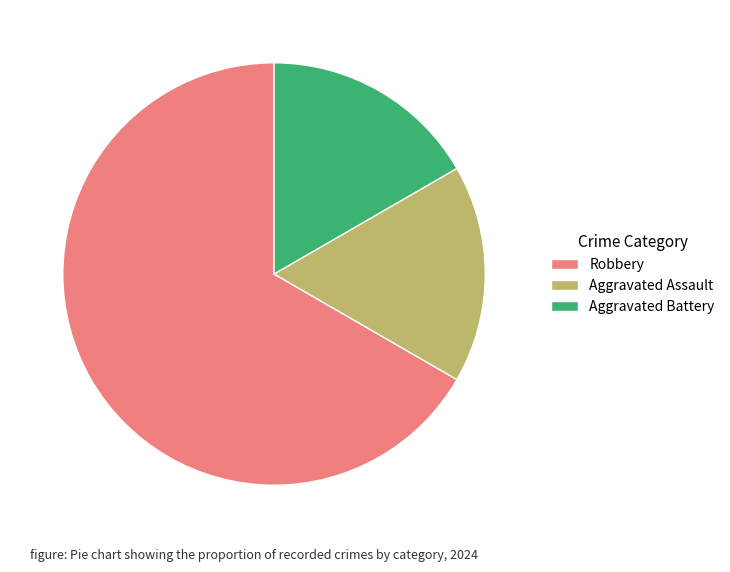

Which category has the biggest portion of the pie?

Robbery